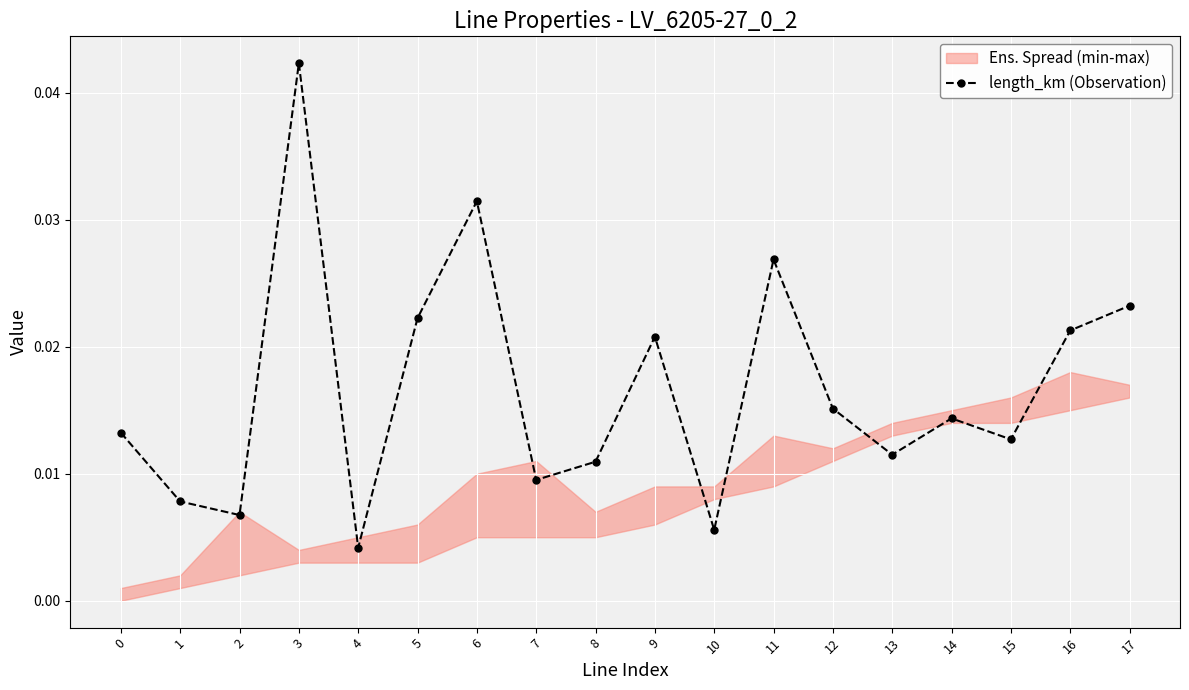

At which category does length_km (Observation) reach its first local peak?

3